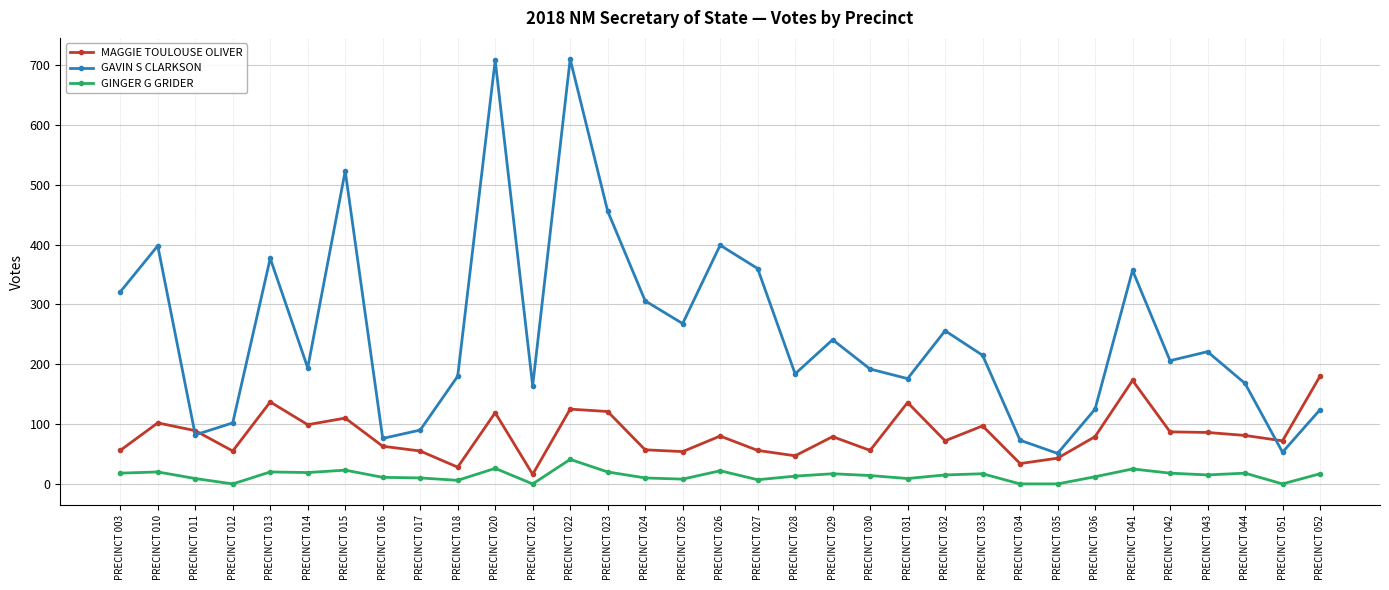

Read the GAVIN S CLARKSON value at PRECINCT 041.

357